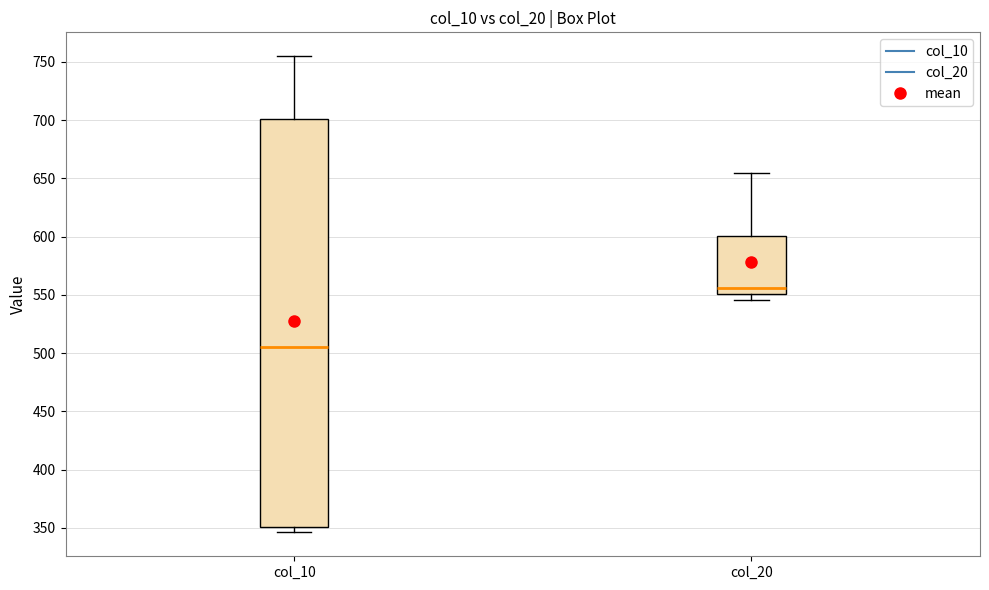

Which box is the tallest, from its lower edge to its upper edge?

col_10